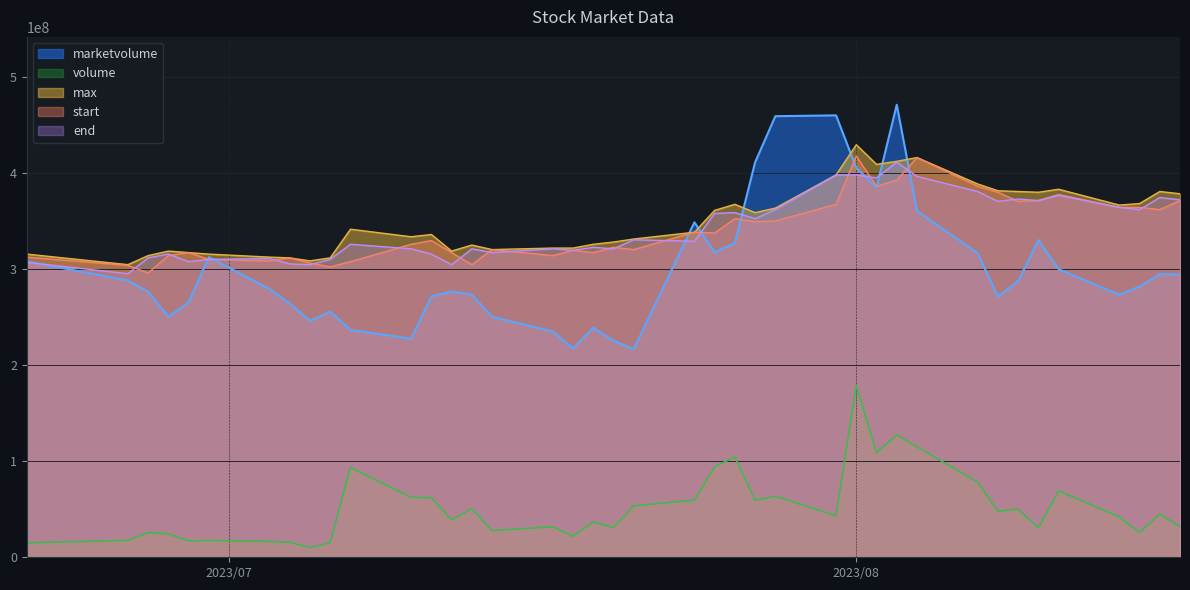

After their last crossing, which series has the higher values: marketvolume or max?

max